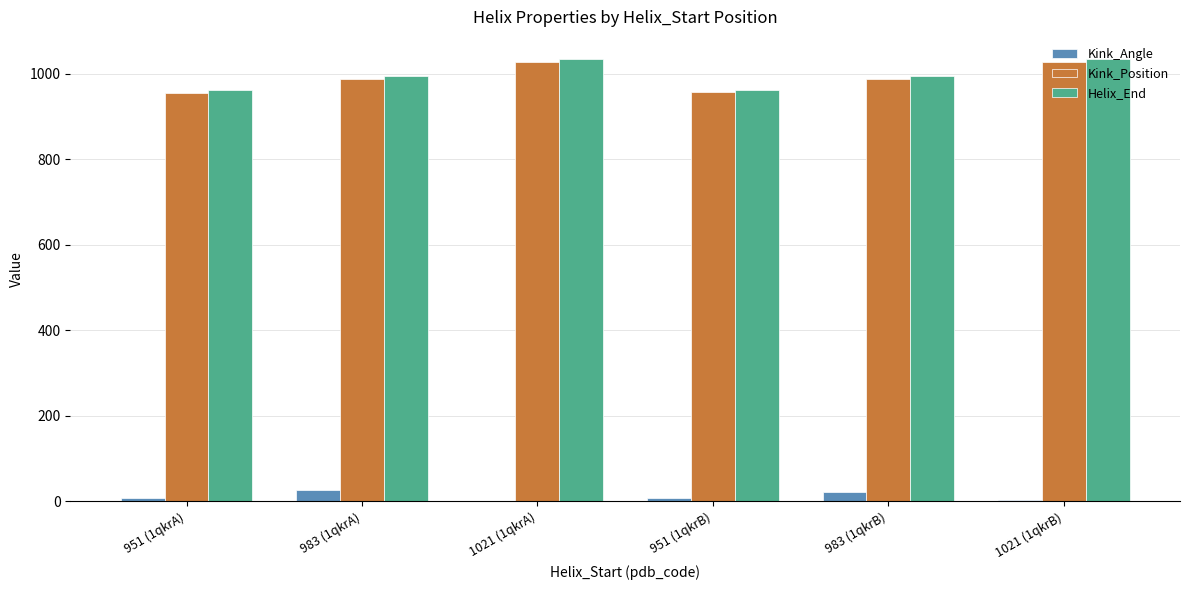

Is the value of Kink_Angle at 983 (1qkrA) greater than the value of Kink_Position at 983 (1qkrA)?

No